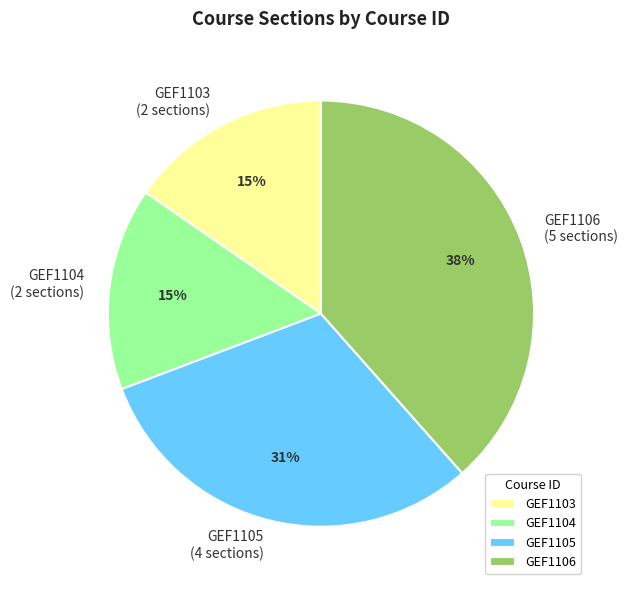

Is it true that GEF1105 is 31% of the pie?

True